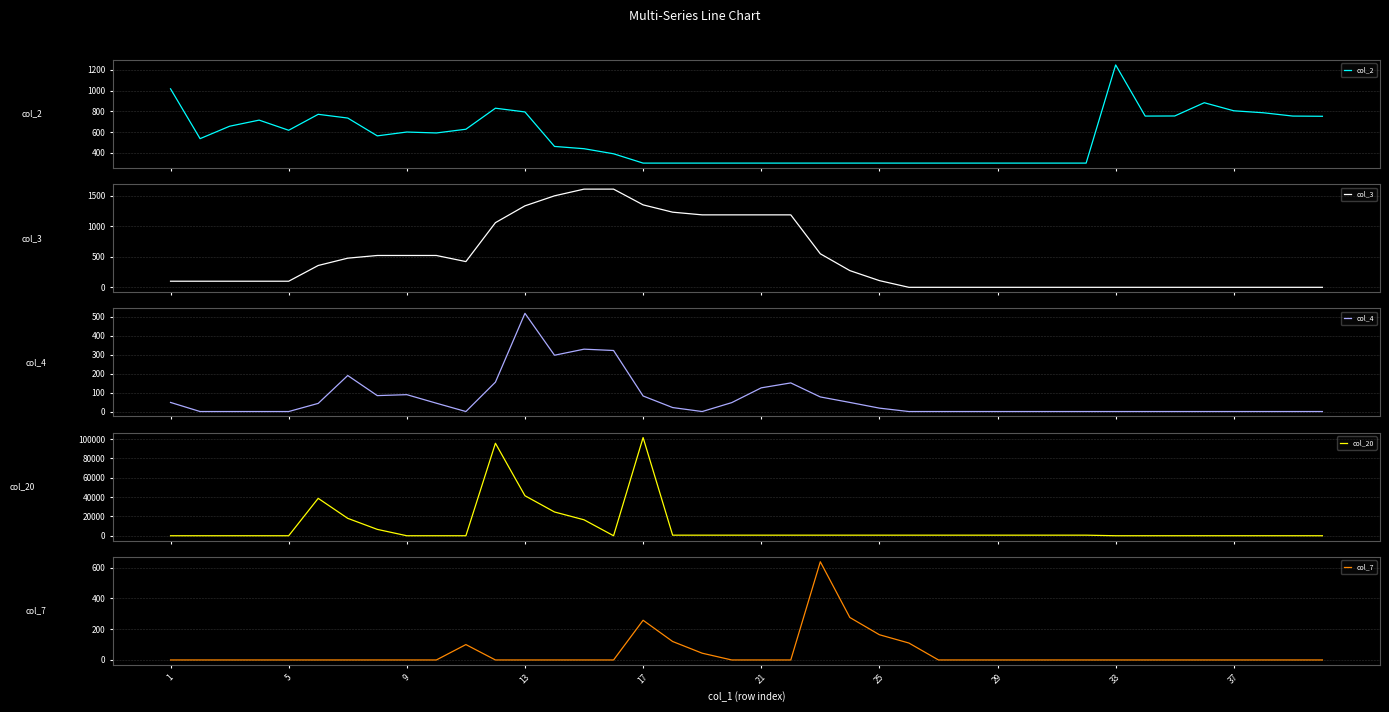

What is the difference between the maximum and minimum values in the col_7 series?

638